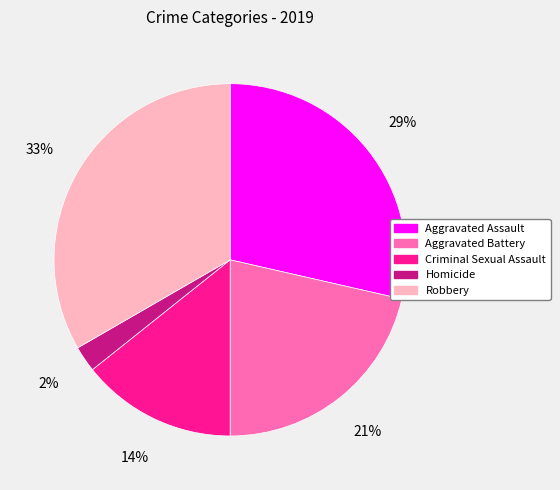

How many slices are in this pie chart?

5